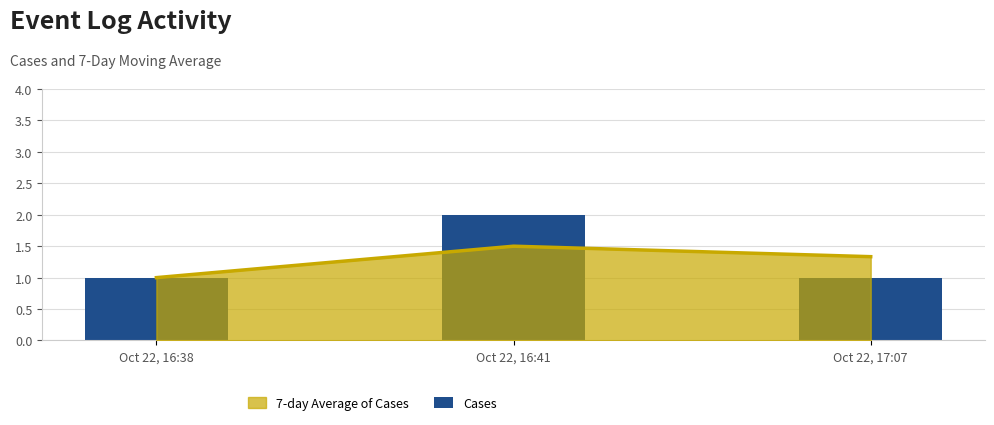

What value does the data have at Oct 22, 17:07?

1